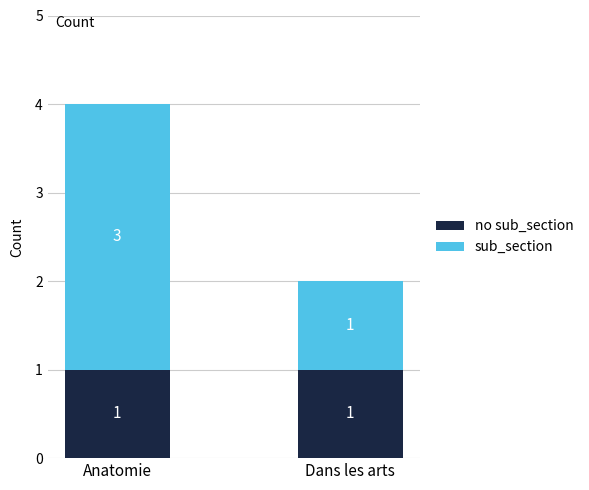

At which category is the sum across all series the highest?

Anatomie